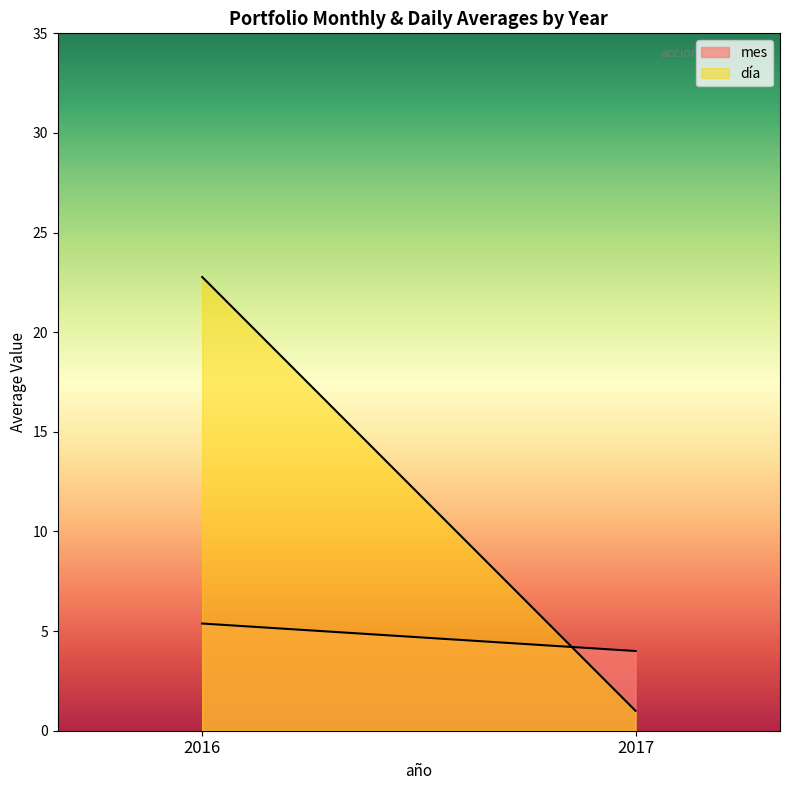

What is the maximum value for día?

22.8